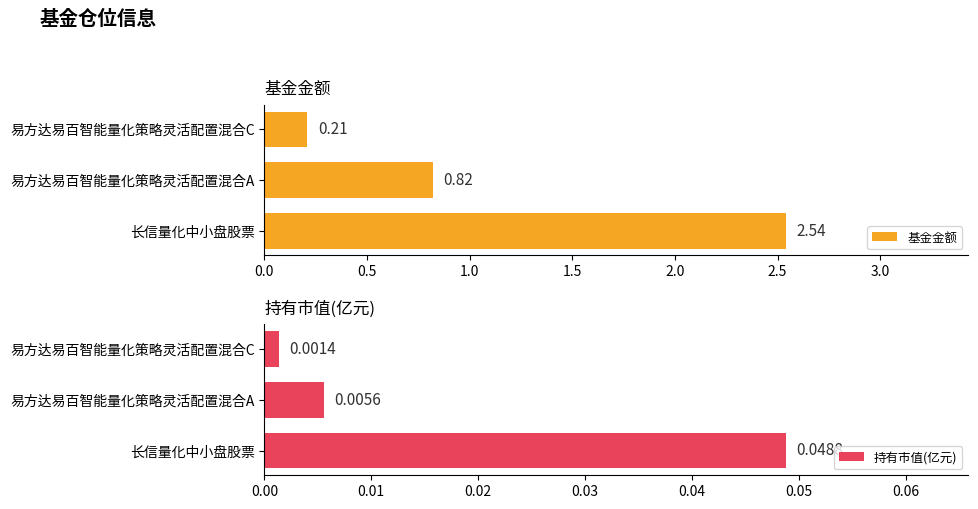

How many bars are there in total?

6